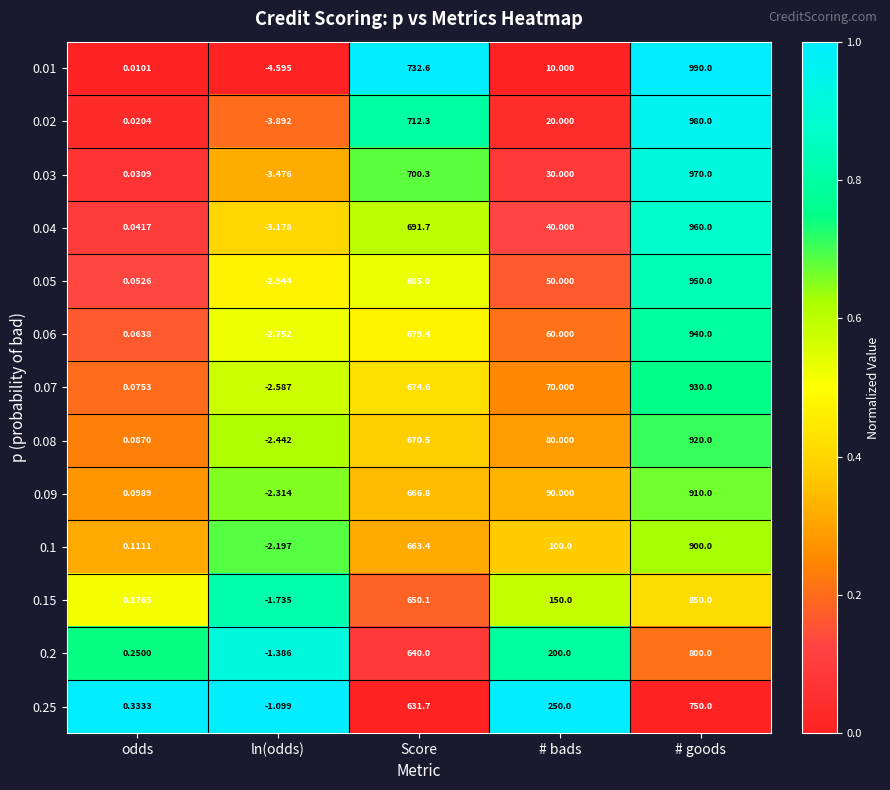

Where is 0.06 nearest to the value 468?

Score